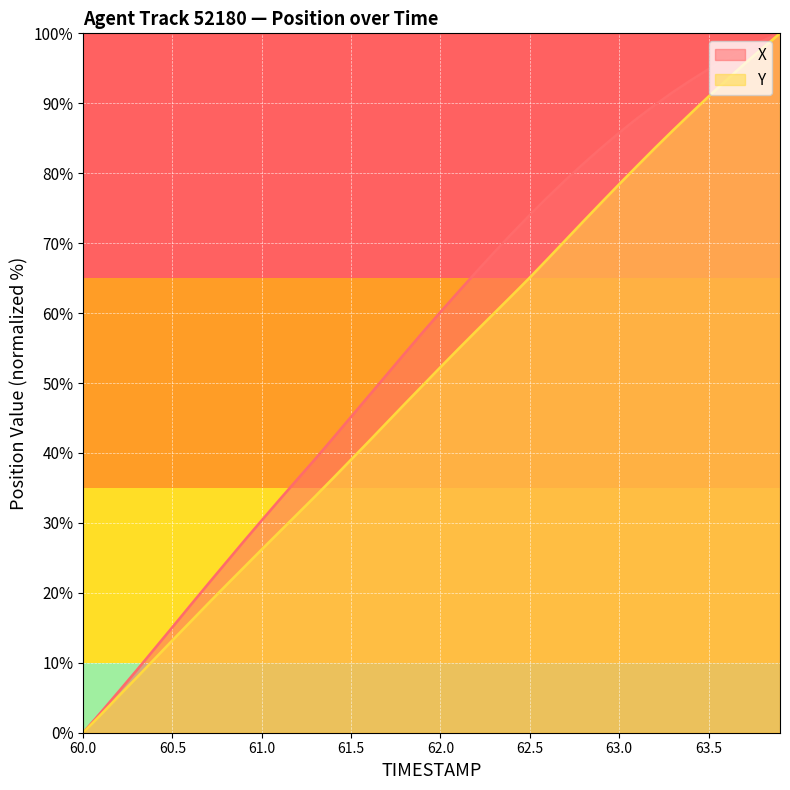

True or false: X and Y cross at least once.

False